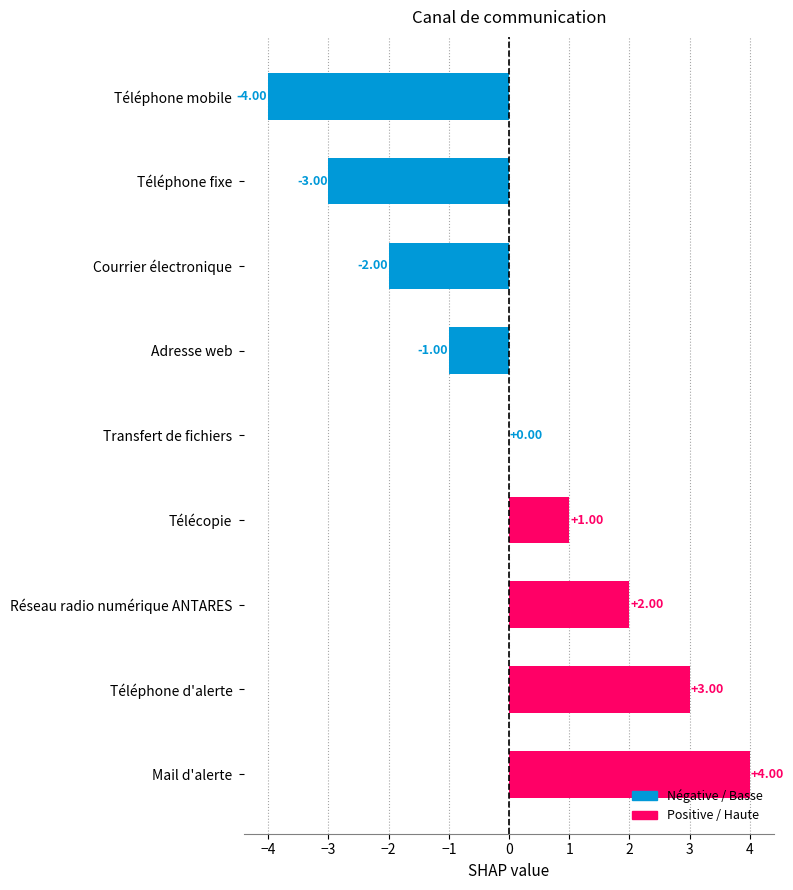

At which category does the chart reach its peak across all series?

Mail d'alerte